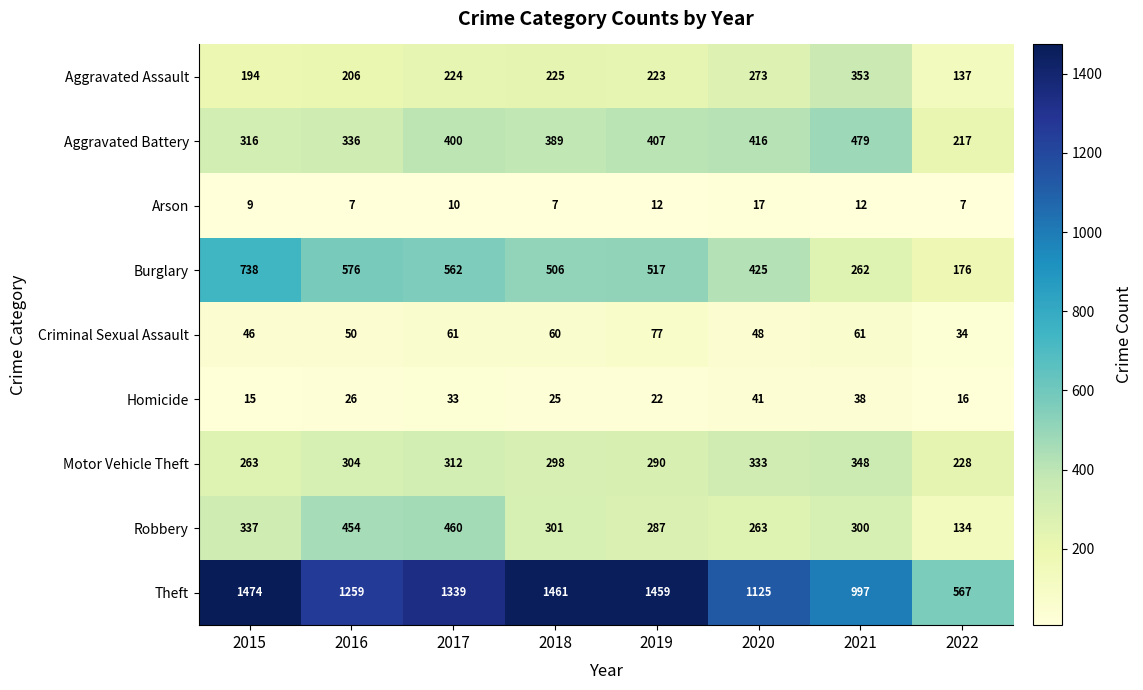

Which series has the largest range (max minus min)?

Theft